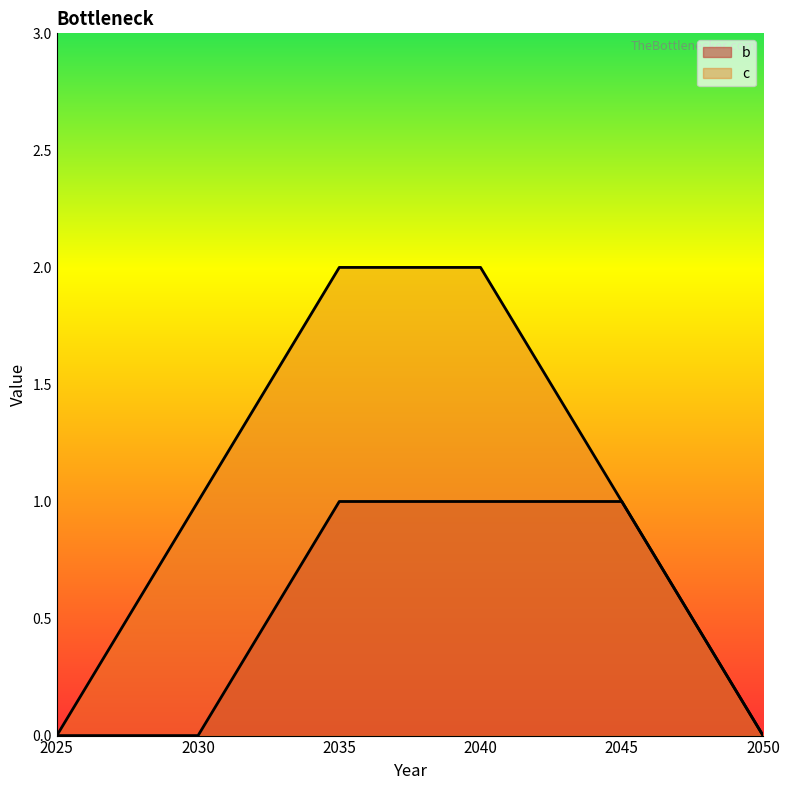

Rank the series by their average value, from lowest to highest.

b, c